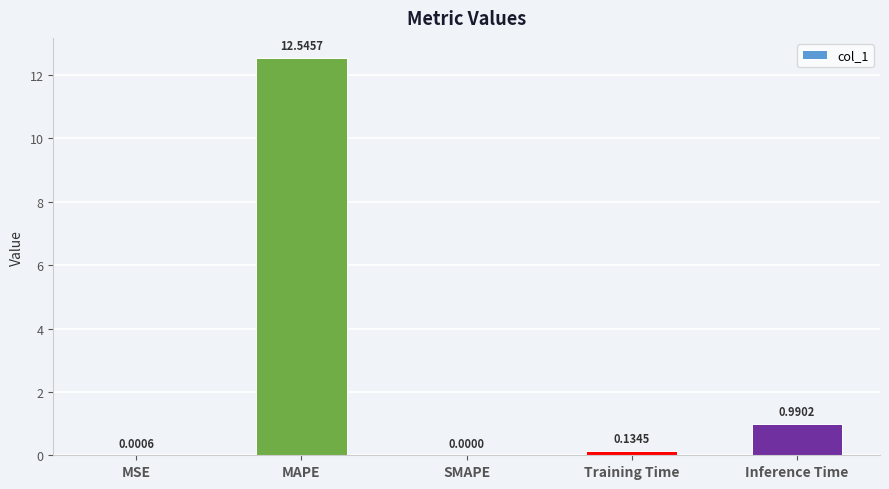

Where is the data nearest to the value 6?

Inference Time